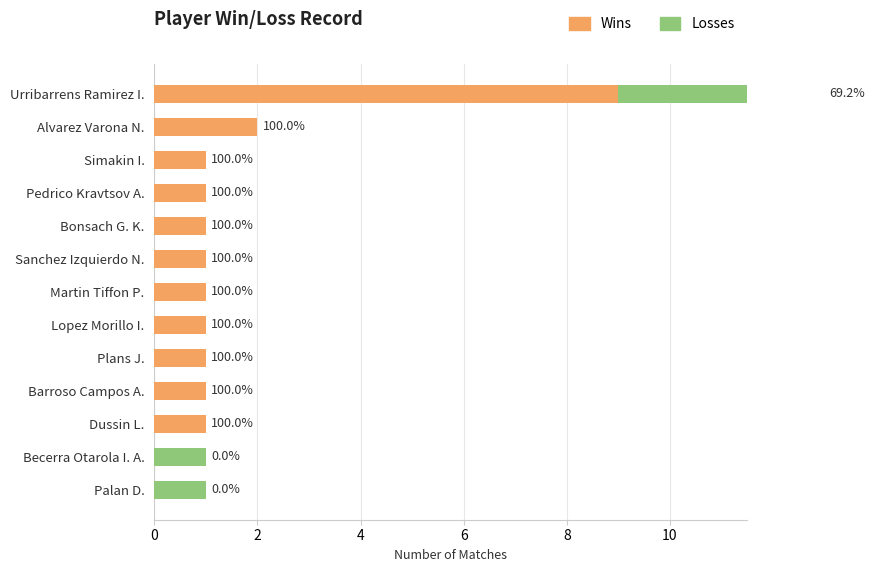

Reading left to right, extract all data points from this chart.

Wins: 9	2	1	1	1	1	1	1	1	1	1	0	0
Losses: 4	0	0	0	0	0	0	0	0	0	0	1	1